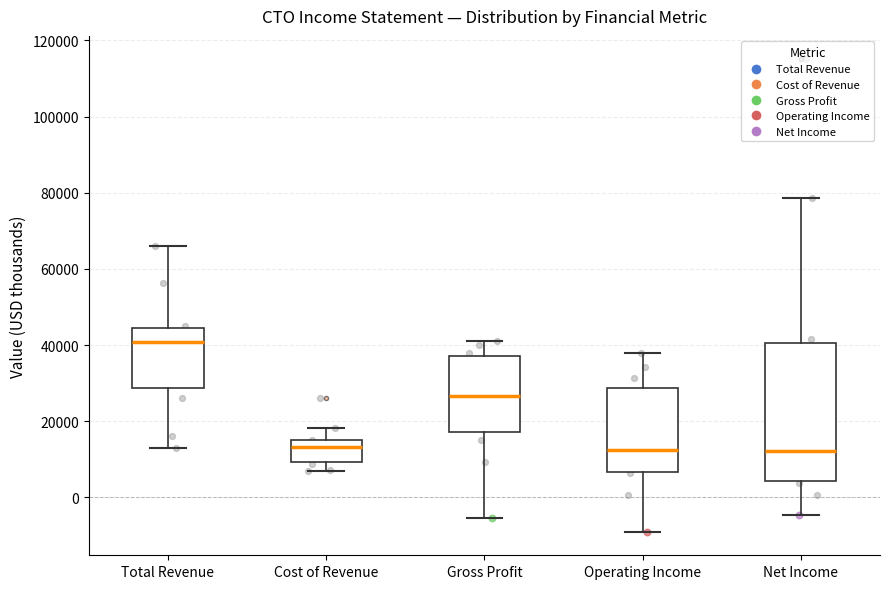

Where is the upper edge of the box for Total Revenue on the y-axis? The values are not printed on the chart, so give them approximately, as read against the axis.

44000